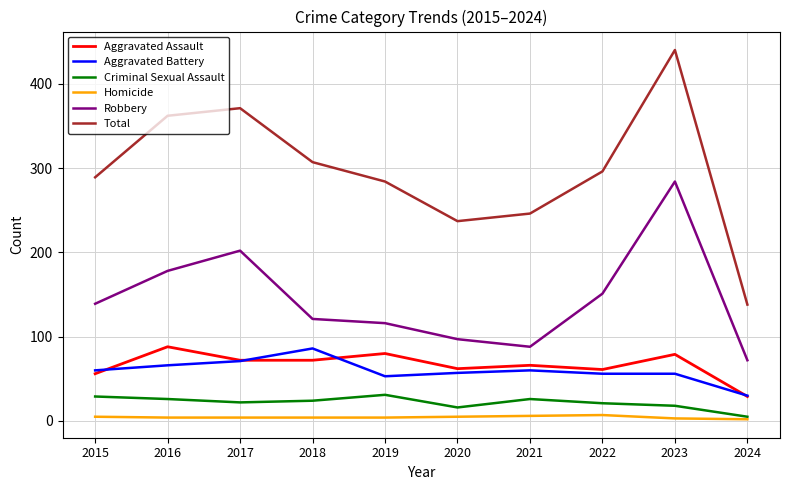

Which category has the highest value across all series?

2023